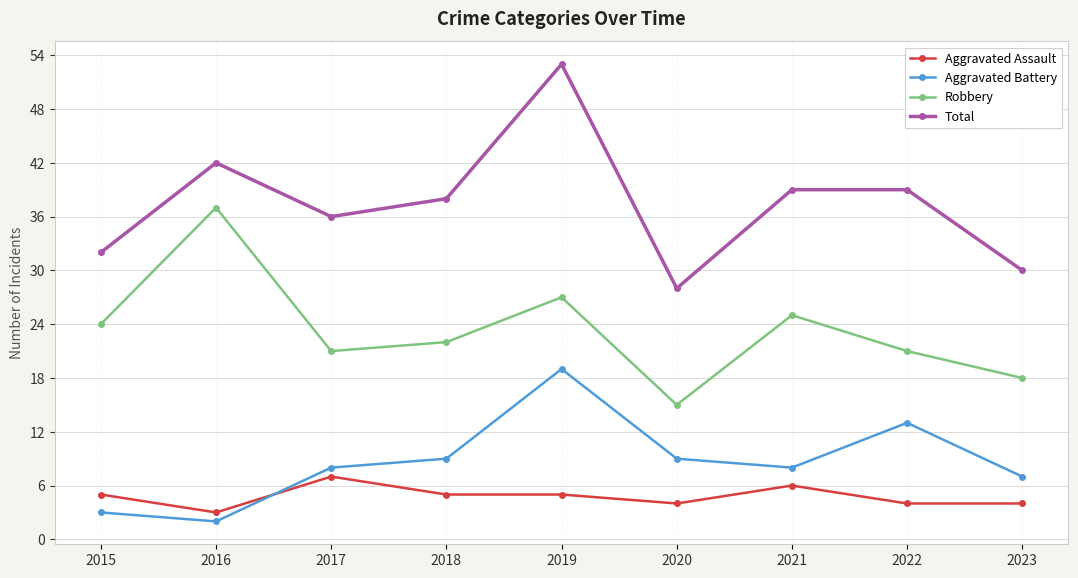

Reading left to right, extract all data points from this chart.

Aggravated Assault: 2015=5	2016=3	2017=7	2018=5	2019=5	2020=4	2021=6	2022=4	2023=4
Aggravated Battery: 2015=3	2016=2	2017=8	2018=9	2019=19	2020=9	2021=8	2022=13	2023=7
Robbery: 2015=24	2016=37	2017=21	2018=22	2019=27	2020=15	2021=25	2022=21	2023=18
Total: 2015=32	2016=42	2017=36	2018=38	2019=53	2020=28	2021=39	2022=39	2023=30